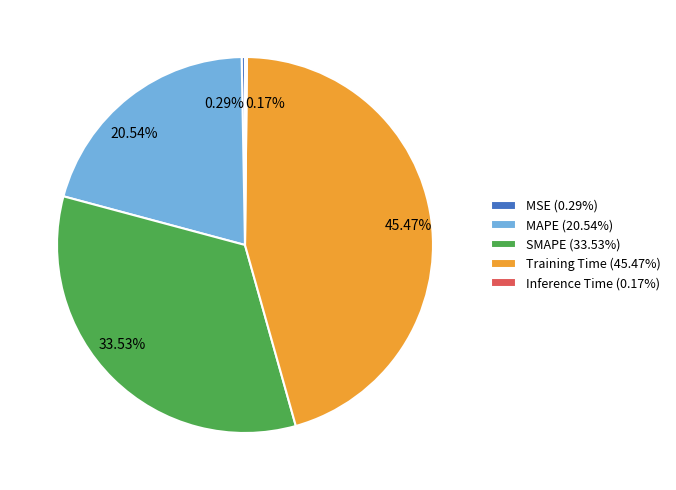

Does MSE (0.29%) account for over 50% of the chart?

No